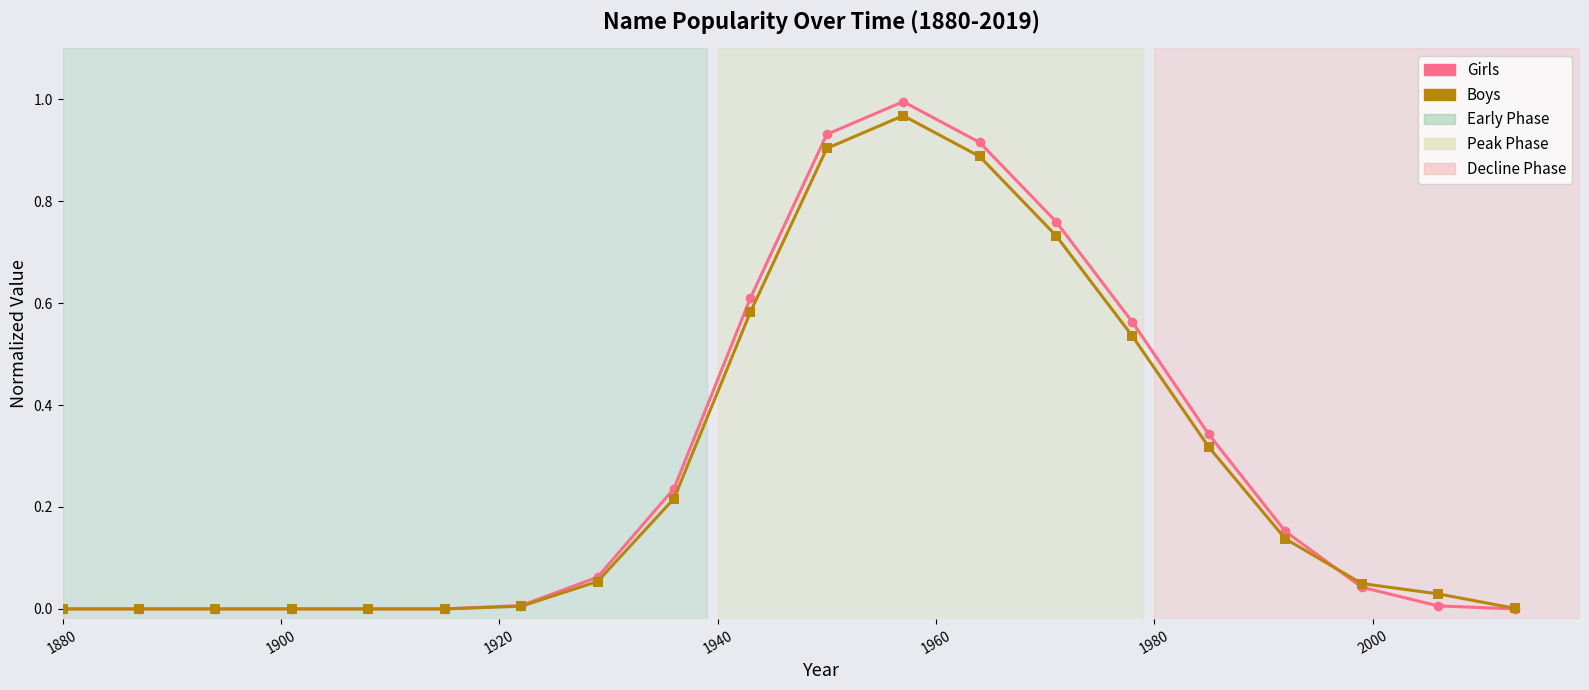

Which series has the largest total across all categories?

Girls